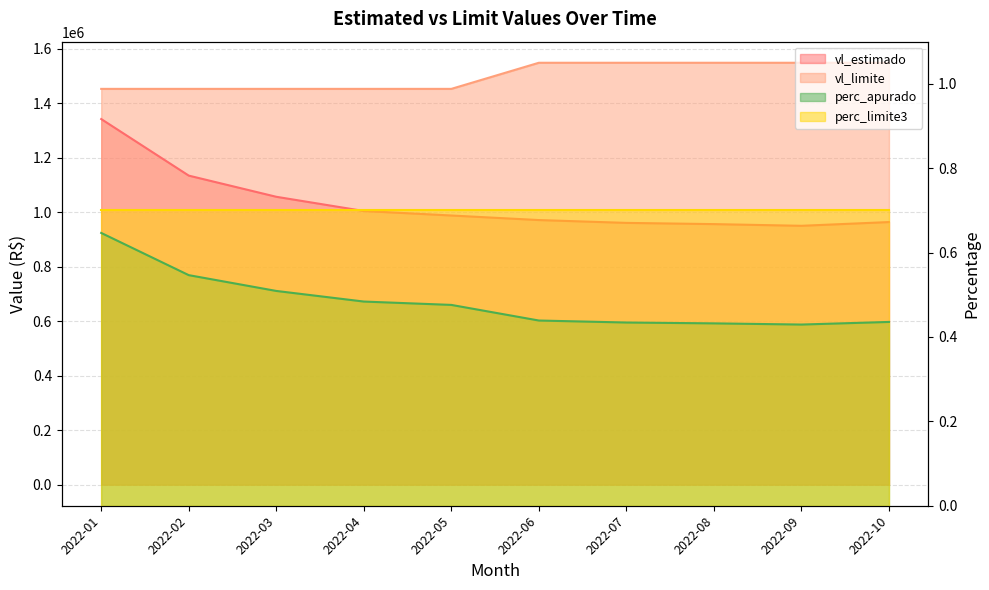

What is the minimum value for vl_estimado?

949678.0